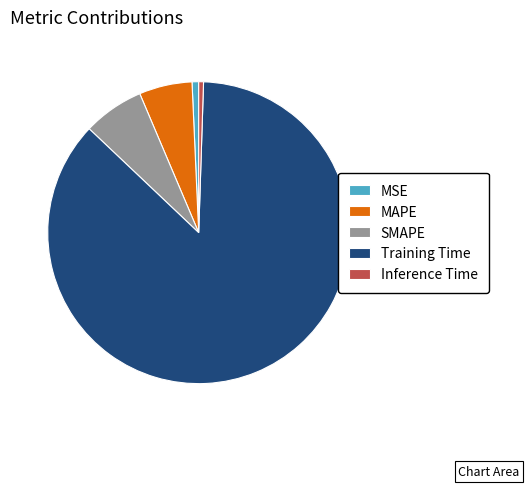

How many segments does this pie chart have?

5